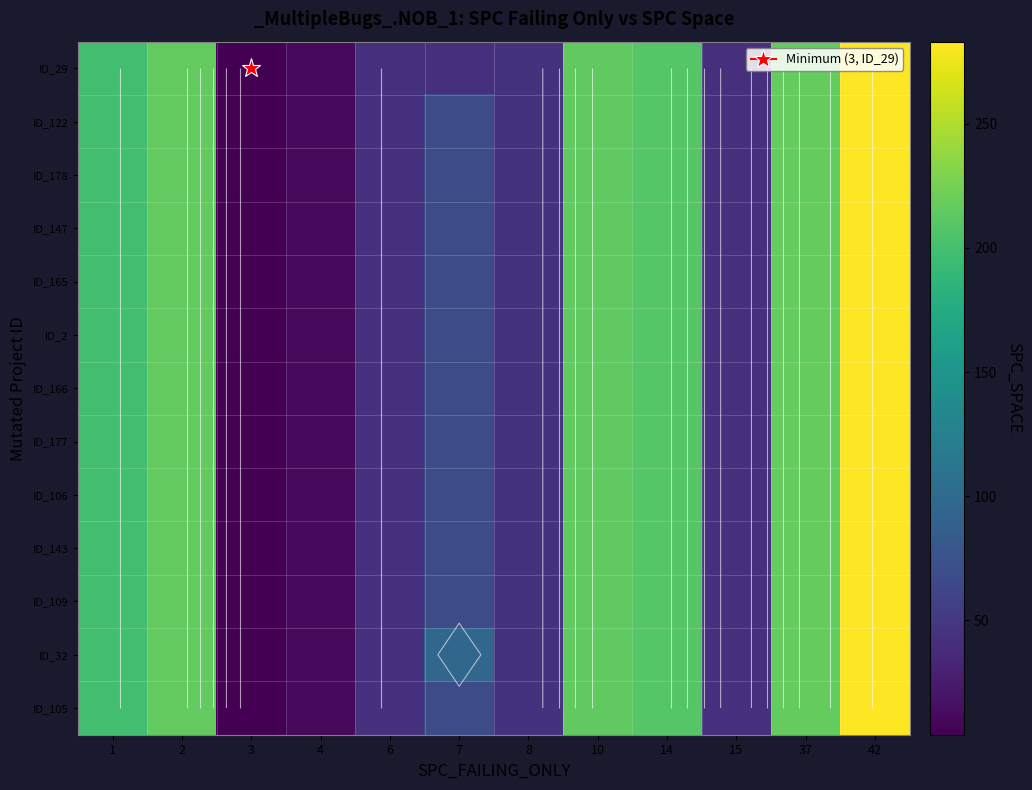

Which label corresponds to the largest value in the chart?

42